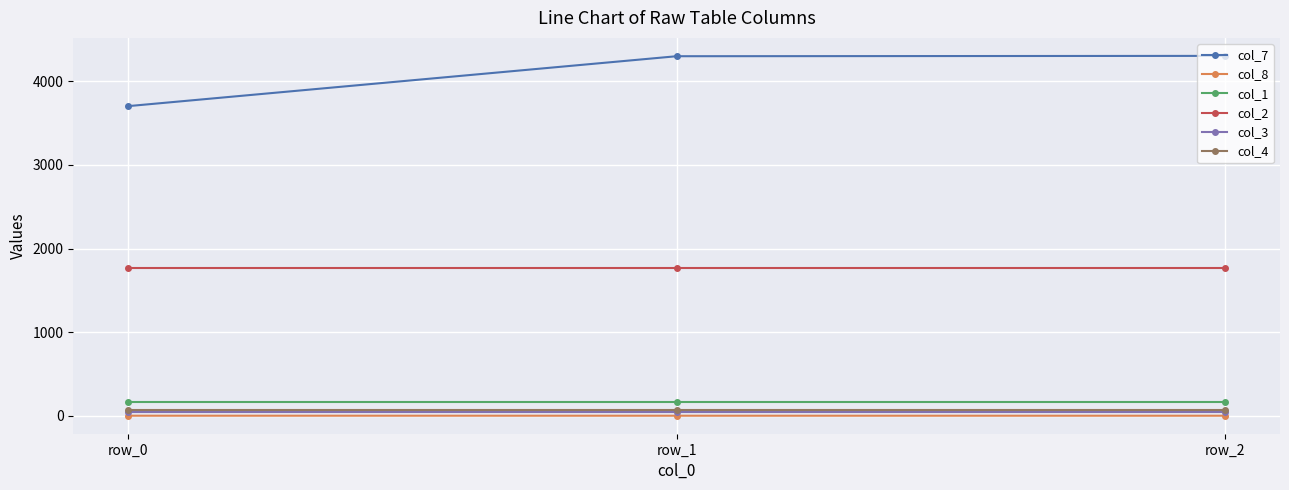

What value does the col_8 series have at row_2?

1.1